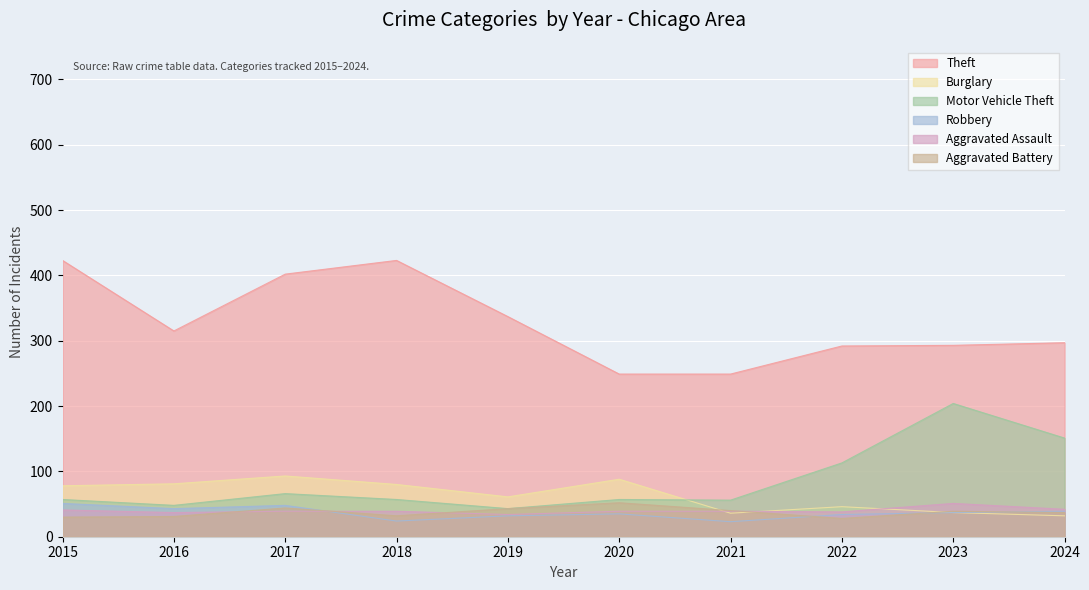

What is the minimum value shown in the chart?

23